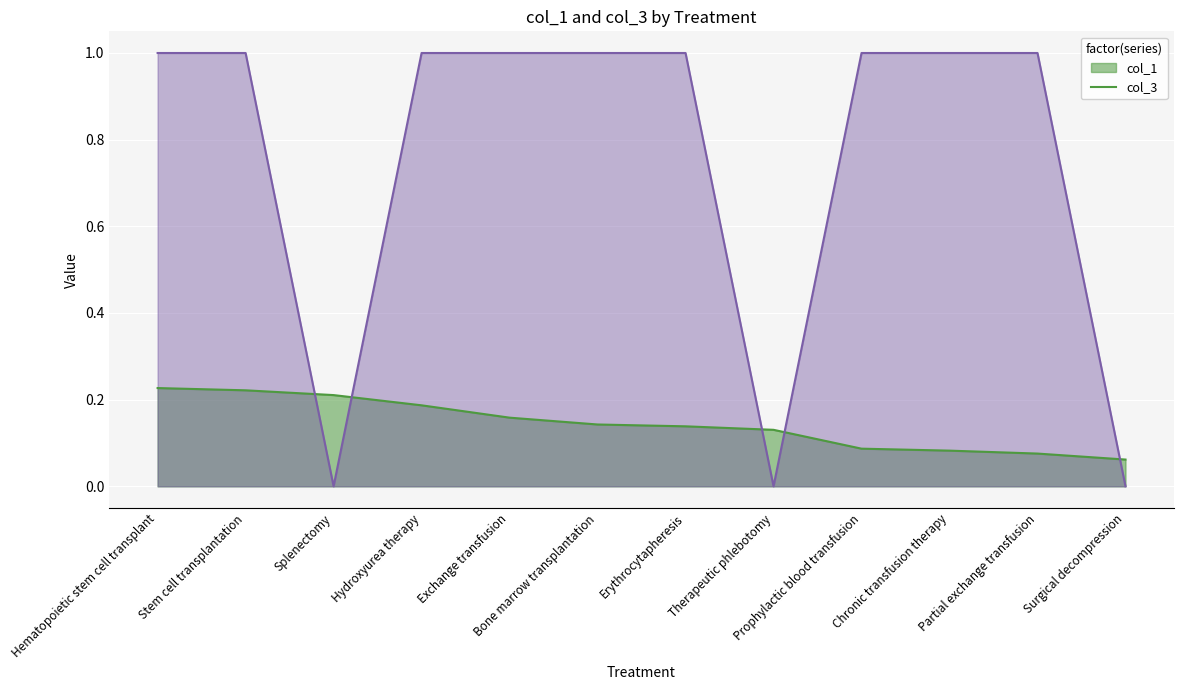

List the series in order of their overall mean, lowest first.

col_1, col_3